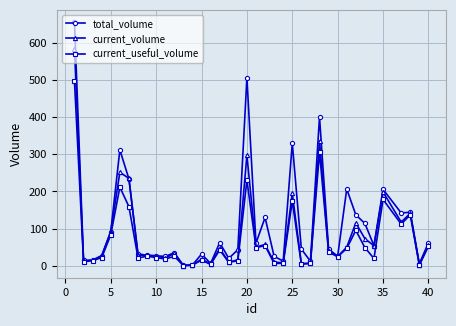

What is the maximum value for current_volume?

583.5